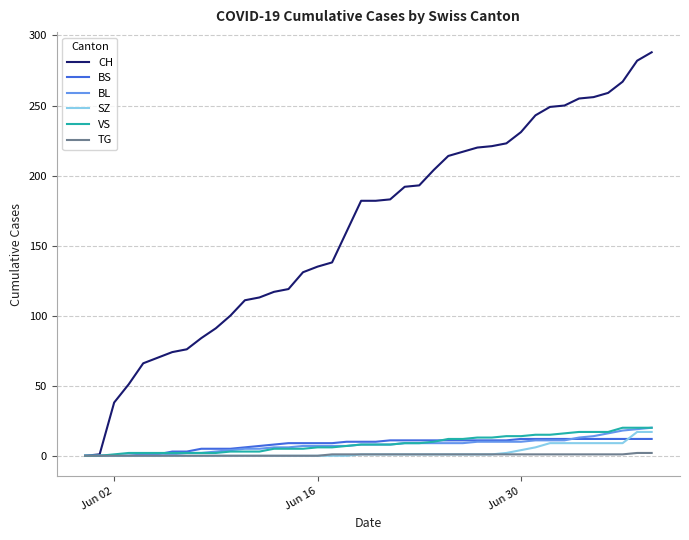

What is the maximum value shown in the chart?

288